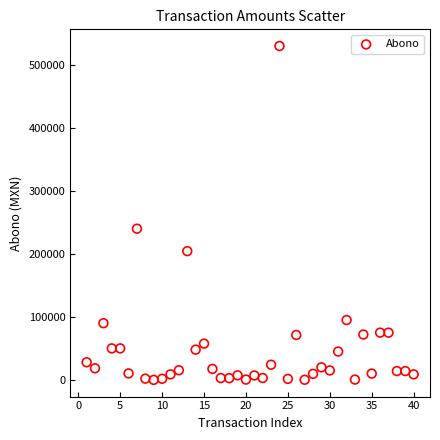

What is the range of Y values (max minus min)?

530000.0